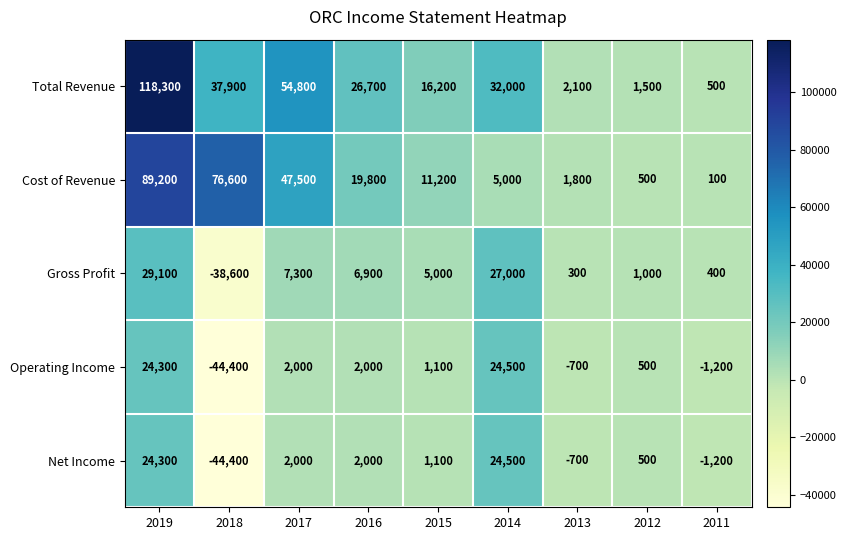

Count the number of categories in the chart.

9